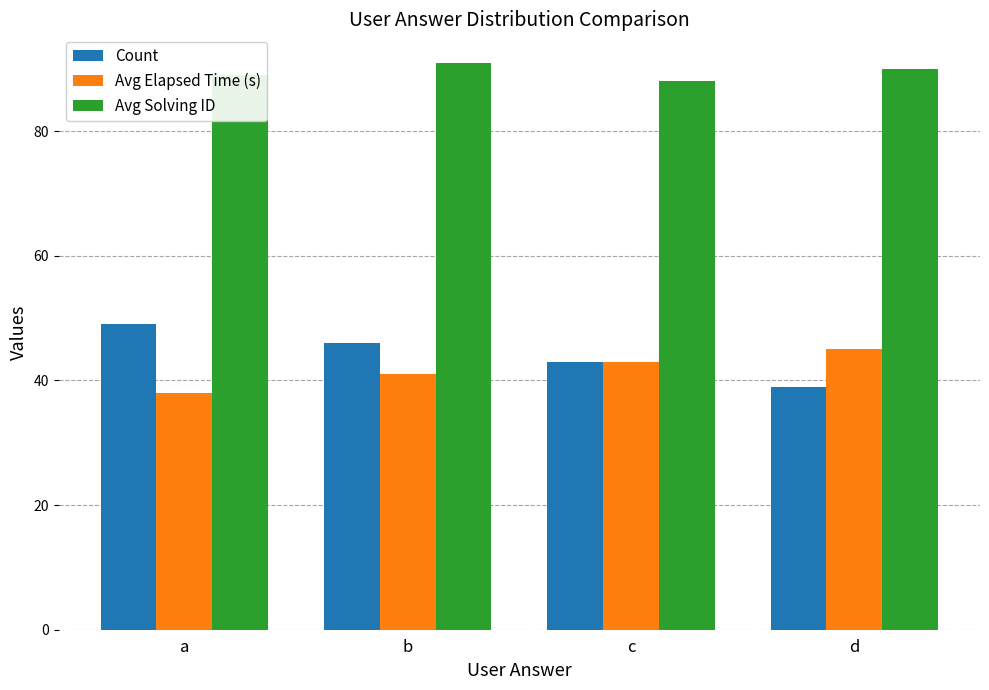

Is it true that Avg Elapsed Time (s) equals 41 at b?

True